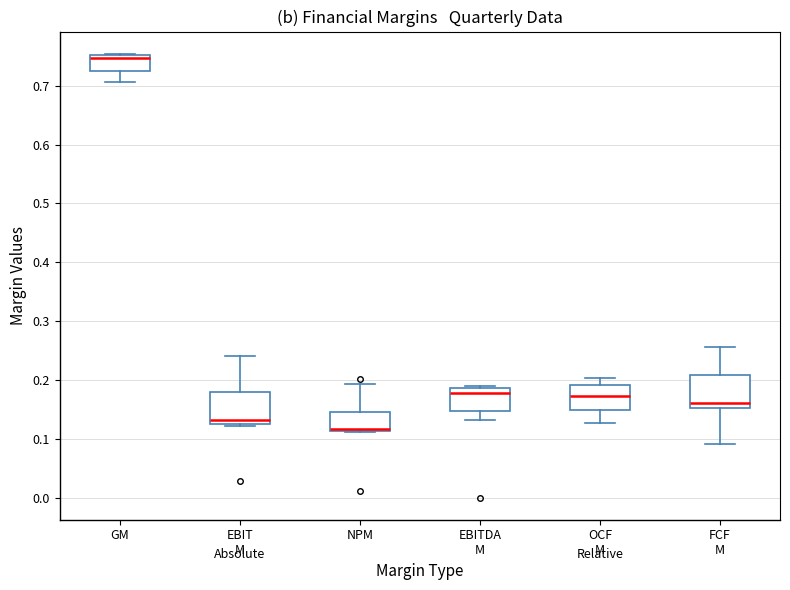

Reading left to right, transcribe this box plot: for each box, give where its median line is, the range the box spans, and where its two whiskers end, as read against the y-axis. The values are not printed on the chart, so give them approximately, as read against the axis.

GM: median 0.75 (just below the box's upper edge), box 0.73 to 0.75, whiskers 0.71 to 0.75
EBIT M: median 0.13, box 0.12 to 0.18, whiskers 0.12 (just below the box's lower edge) to 0.24
NPM: median 0.12, box 0.11 to 0.15, whiskers 0.11 to 0.19
EBITDA M: median 0.18, box 0.15 to 0.19, whiskers 0.13 to 0.19
OCF M: median 0.17, box 0.15 to 0.19, whiskers 0.13 to 0.20
FCF M: median 0.16, box 0.15 to 0.21, whiskers 0.09 to 0.26